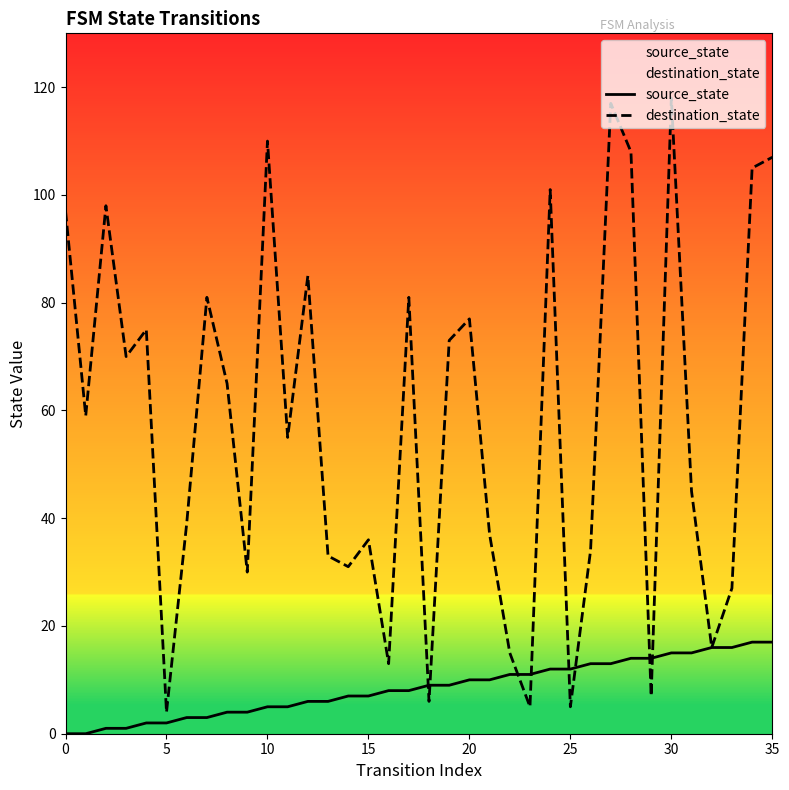

Rank the series by their maximum value, from highest to lowest.

destination_state, source_state